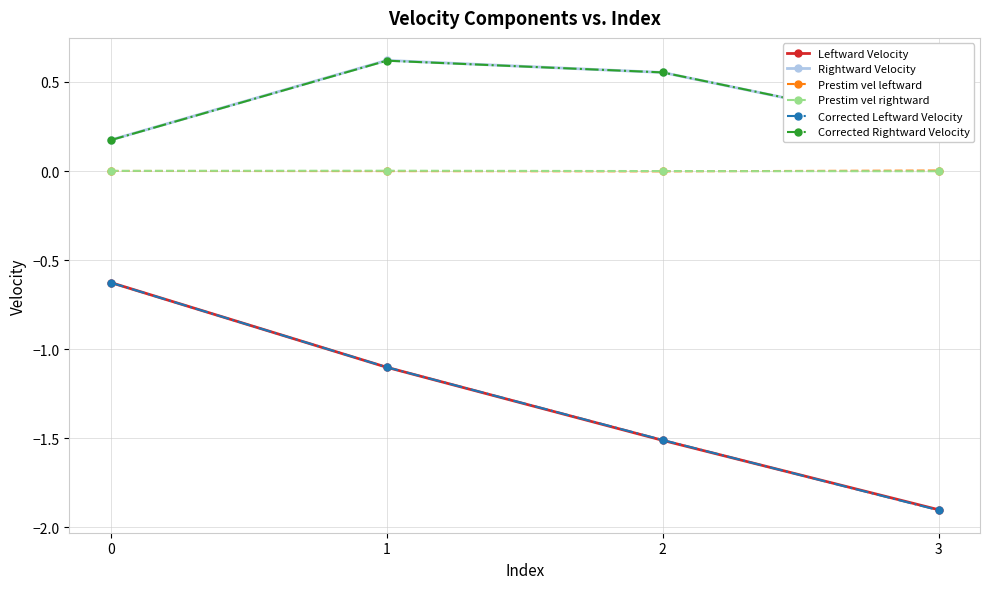

What are all the series names shown in the legend?

Leftward Velocity, Rightward Velocity, Prestim vel leftward, Prestim vel rightward, Corrected Leftward Velocity, Corrected Rightward Velocity